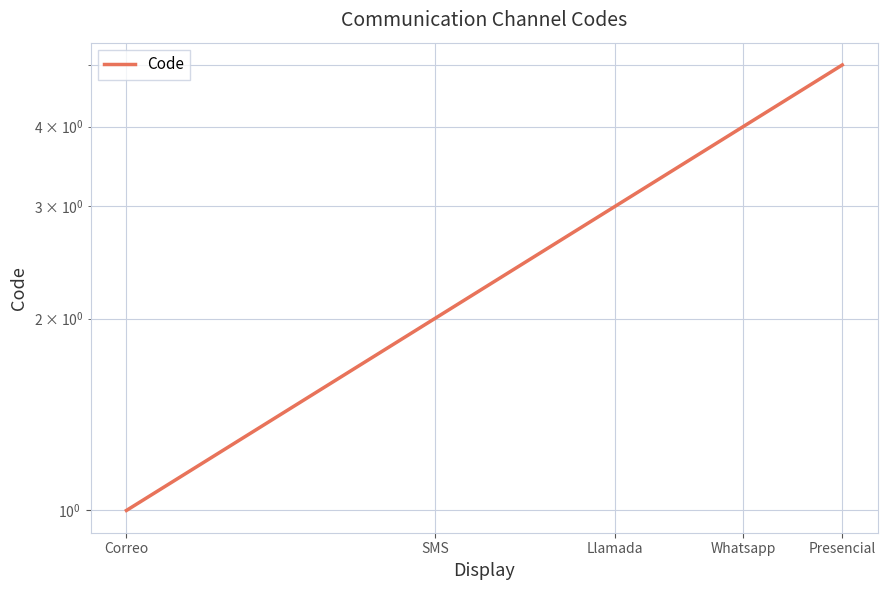

Does the chart have visible grid lines?

Yes